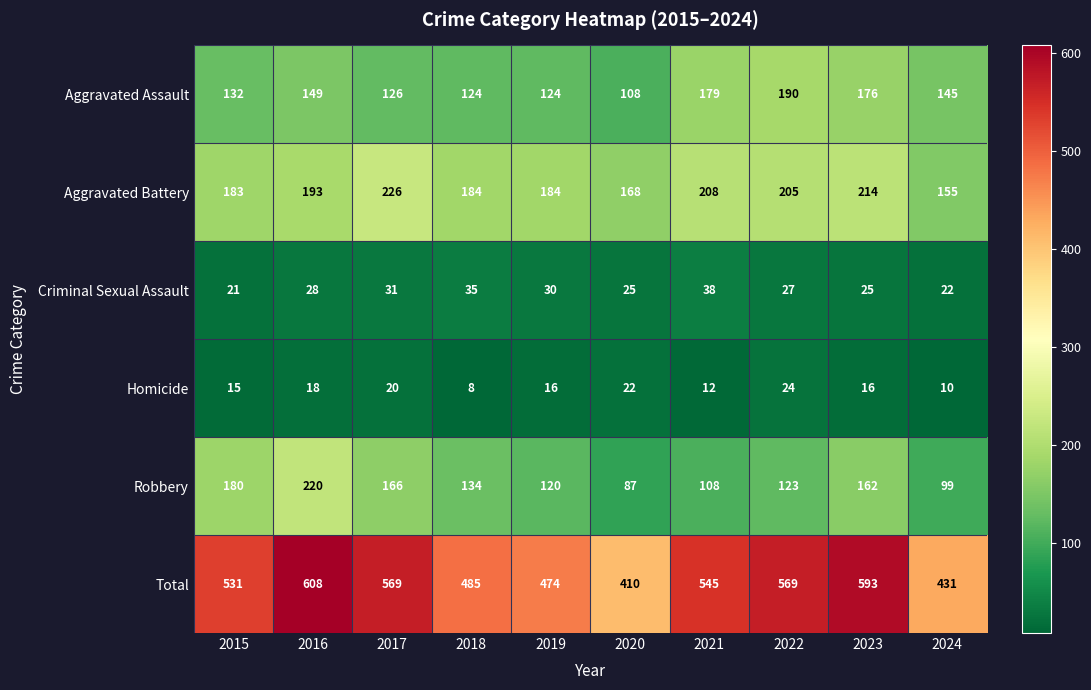

At which category is the sum across all series the highest?

2016